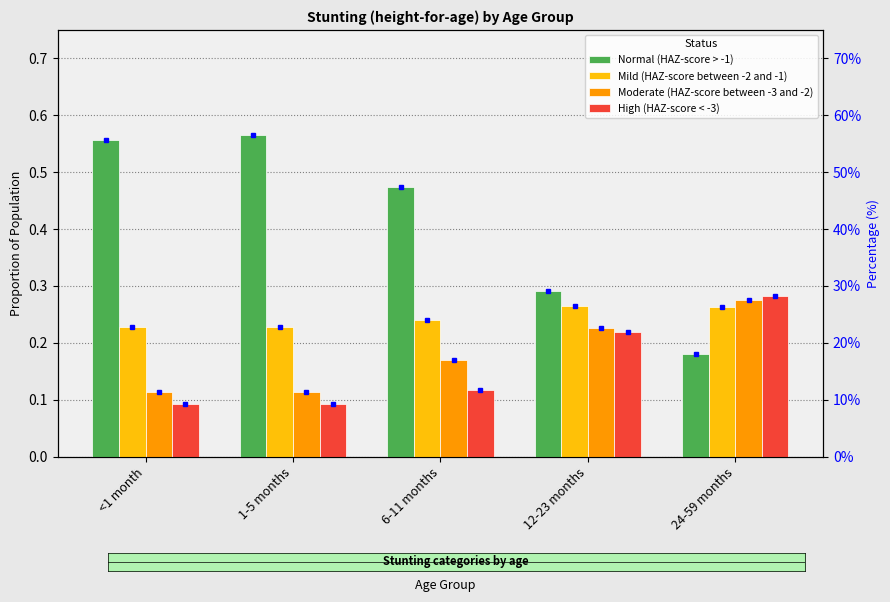

What are all the series names shown in the legend?

Normal (HAZ-score > -1), Mild (HAZ-score between -2 and -1), Moderate (HAZ-score between -3 and -2), High (HAZ-score < -3)